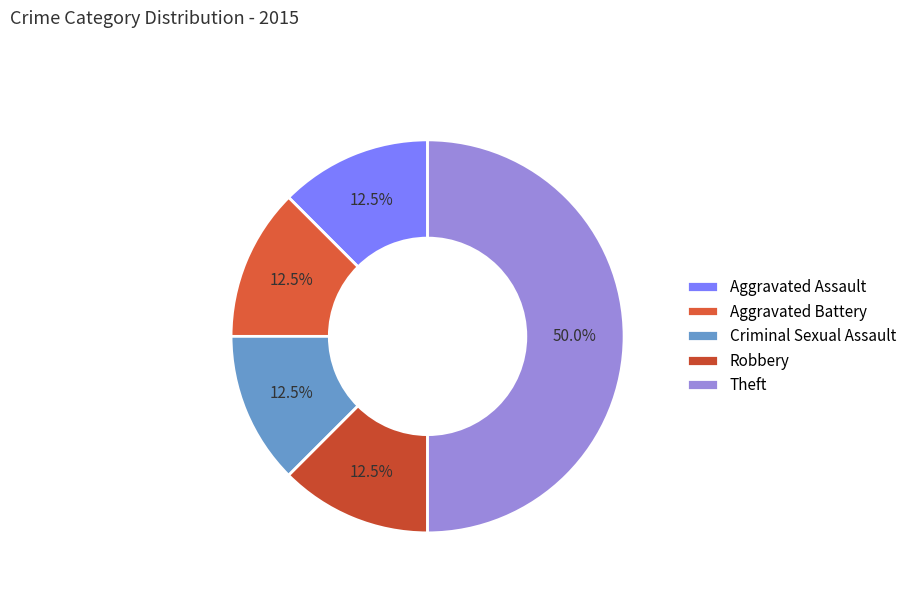

Count the number of slices in the pie.

5